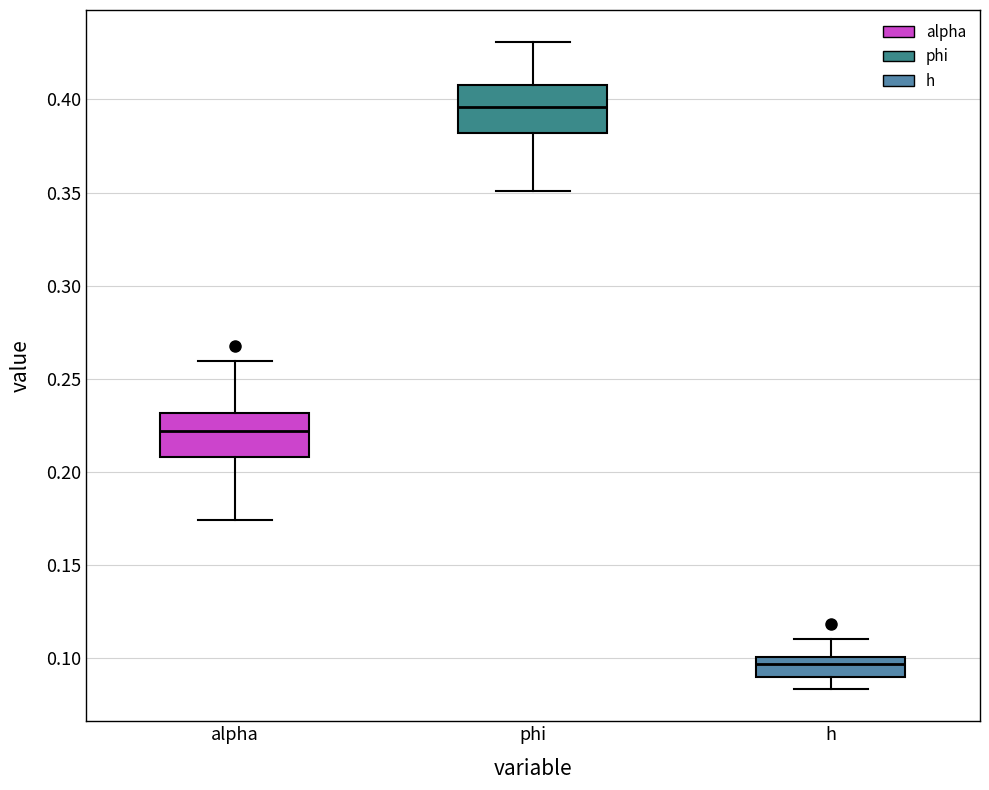

Reading left to right, transcribe this box plot: for each box, give where its median line is, the range the box spans, and where its two whiskers end, as read against the y-axis. The values are not printed on the chart, so give them approximately, as read against the axis.

alpha: median 0.220, box 0.210 to 0.230, whiskers 0.175 to 0.260
phi: median 0.395, box 0.380 to 0.410, whiskers 0.350 to 0.430
h: median 0.095, box 0.090 to 0.100, whiskers 0.085 to 0.110